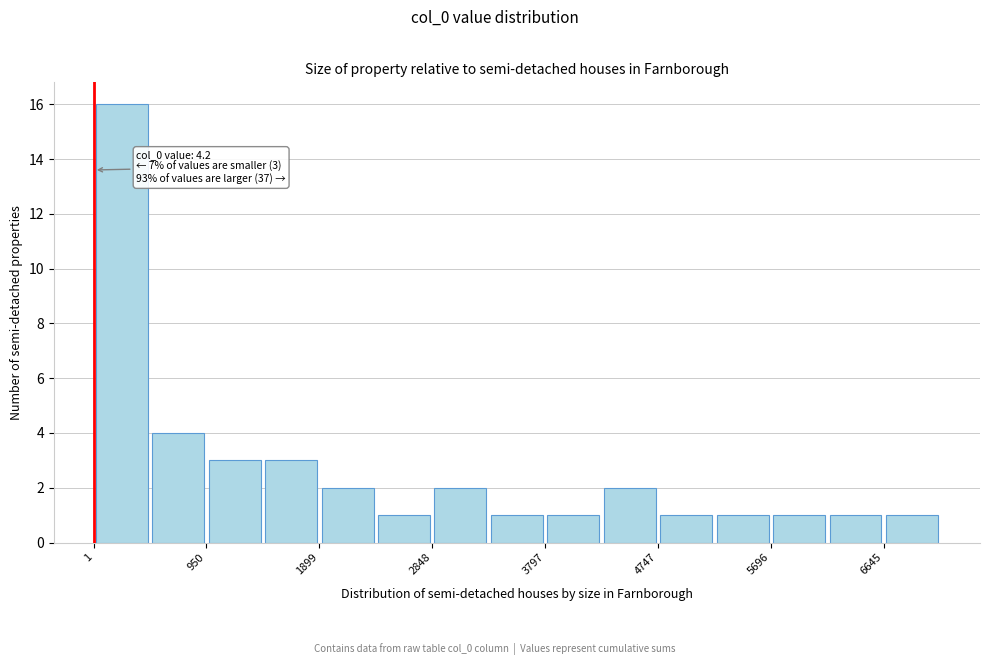

Which range on the x-axis has the tallest bar?

0 to 500